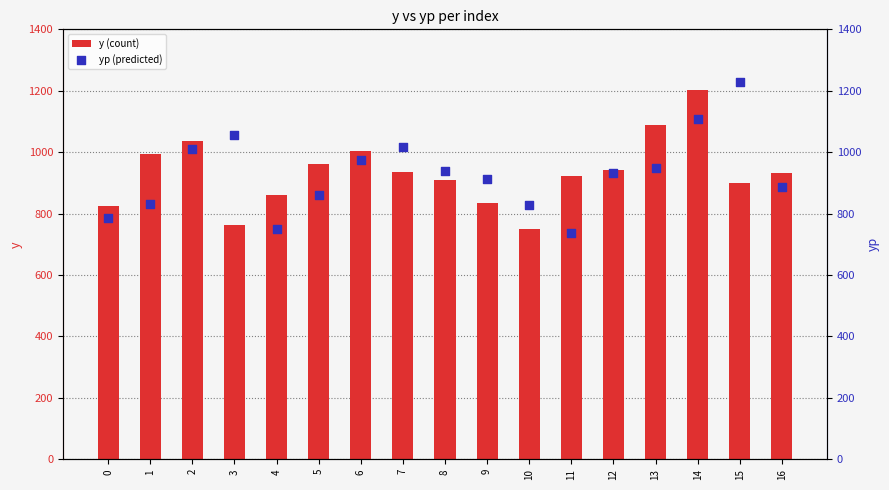

Is the value of yp (predicted) at 5 greater than the value of y (count) at 9?

Yes